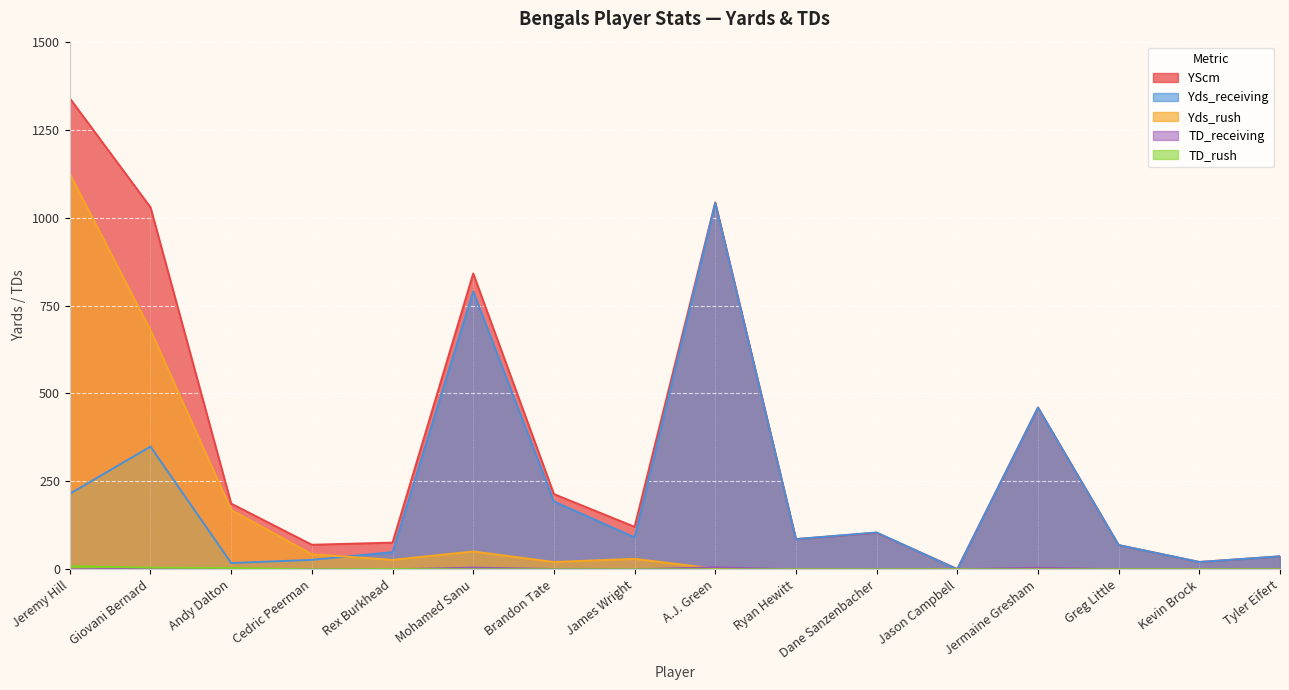

What is the sum of all TD_rush values?

19